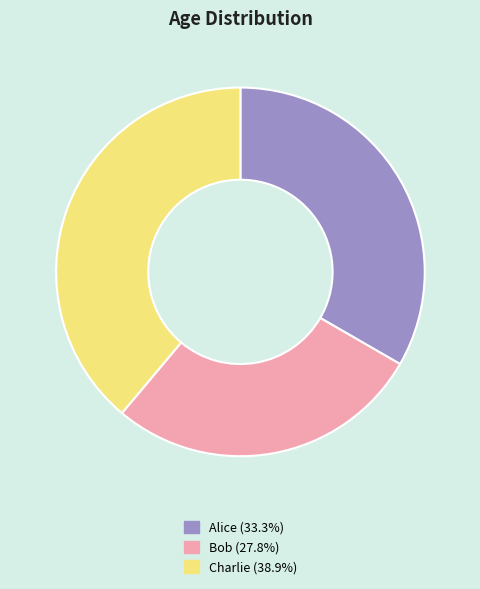

Does any single category account for the majority?

No